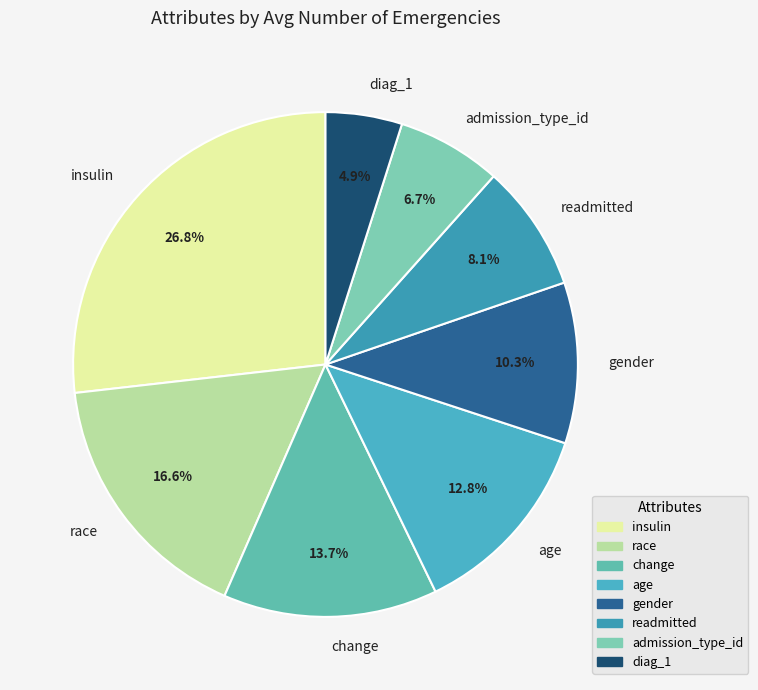

Which has a higher value, race or diag_1?

race